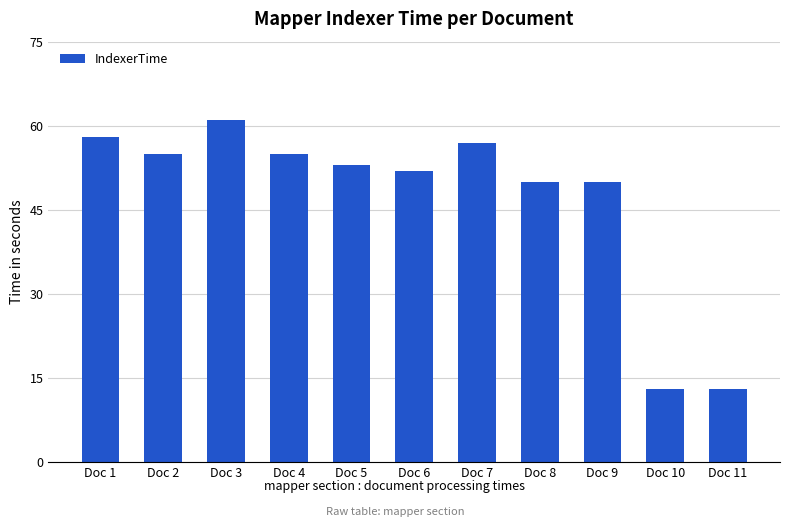

Count the number of data series in this chart.

1